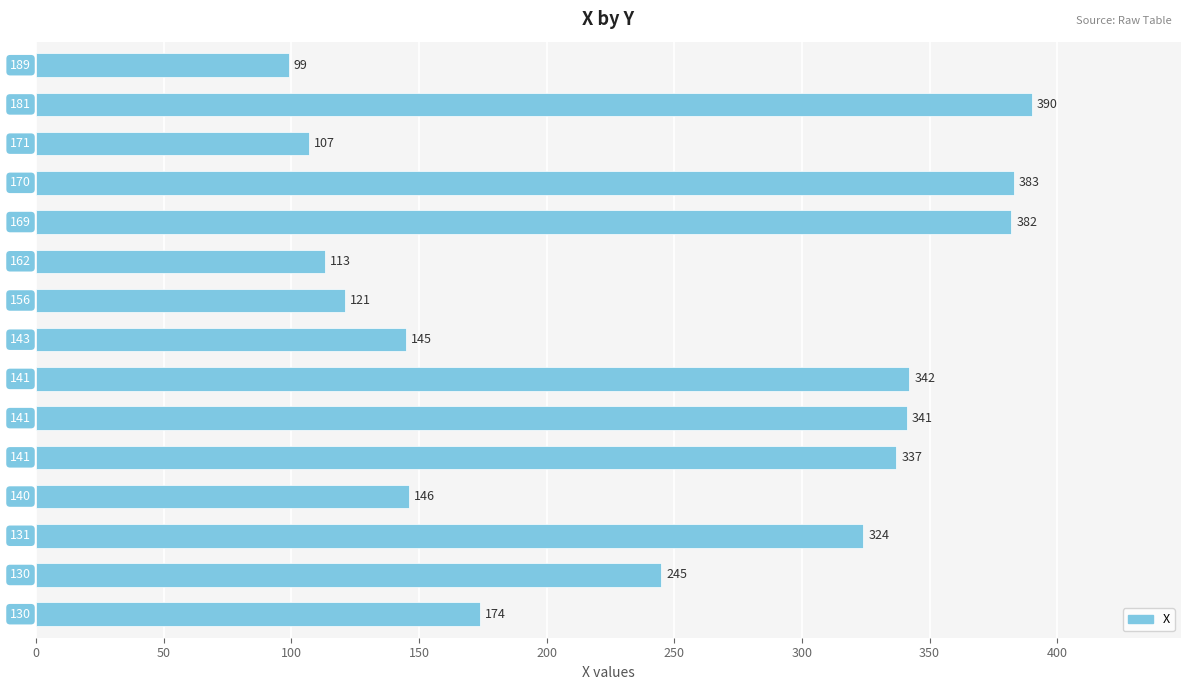

What is the average value?

243